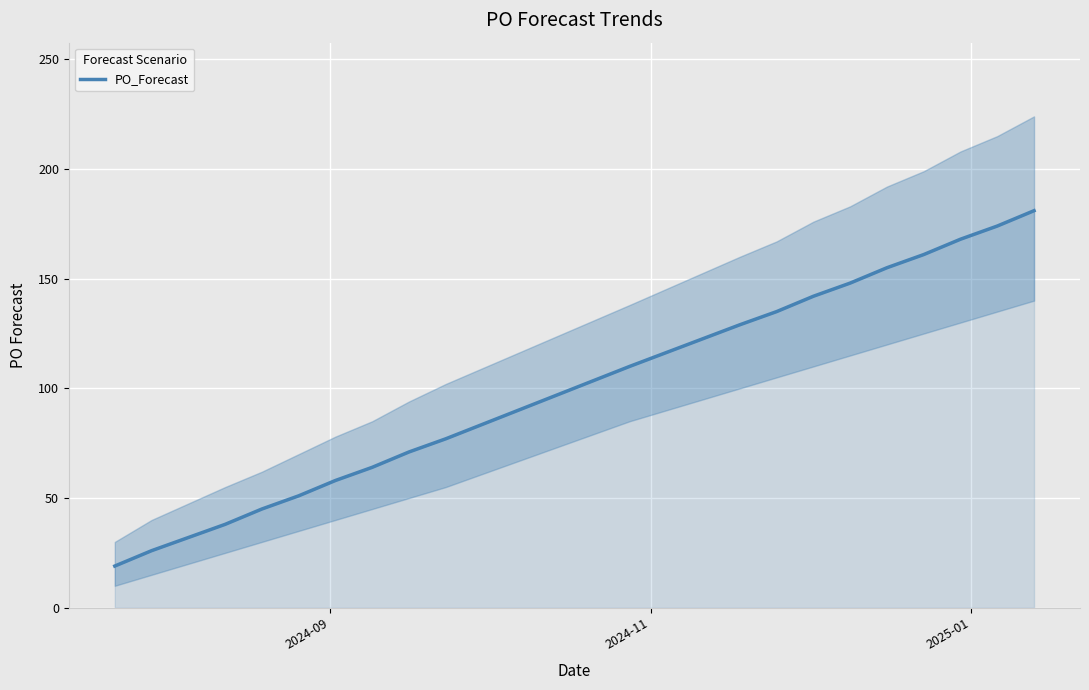

What is the difference between the maximum and minimum values?

162